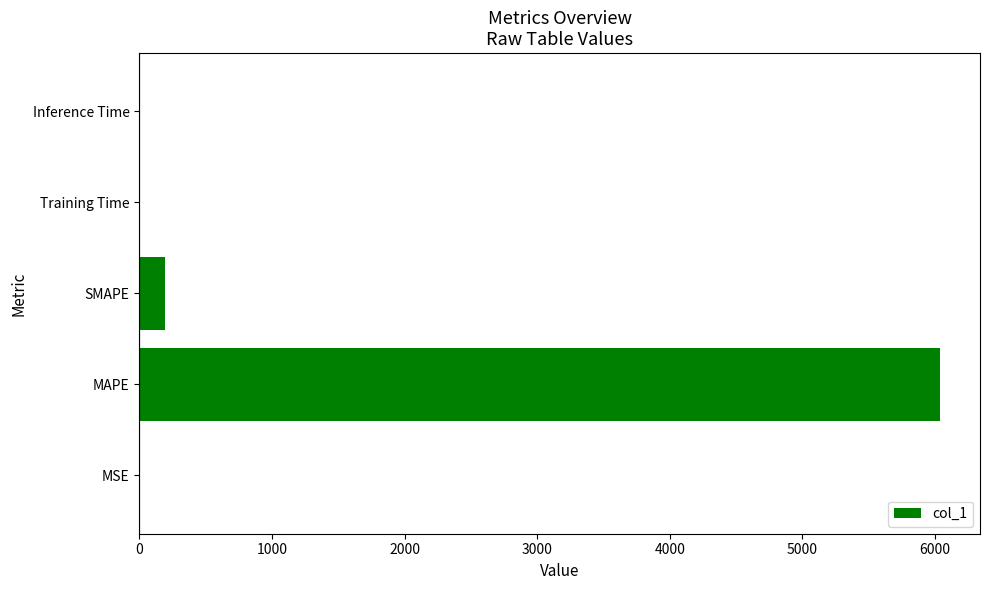

True or false: the data shows 2078.5 at MAPE.

False